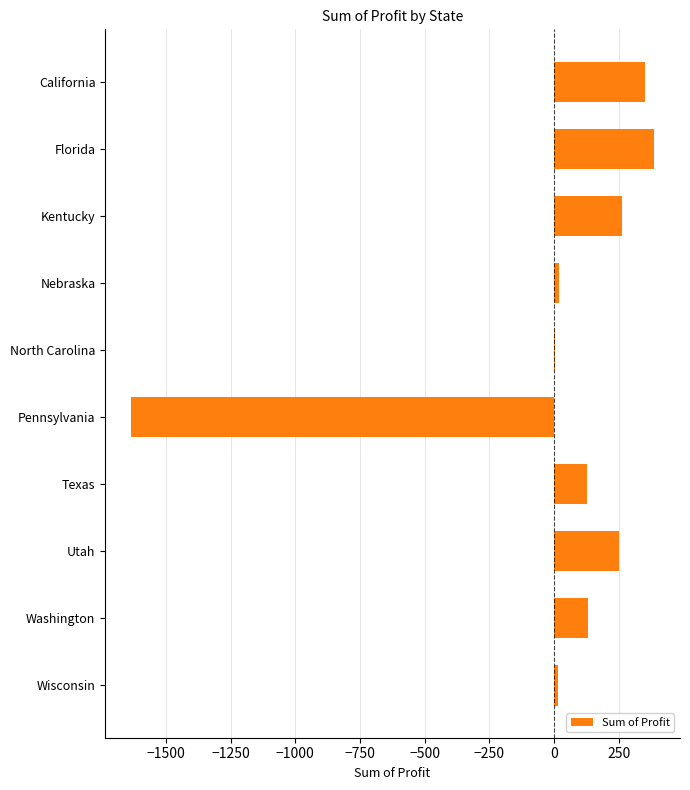

What is the maximum value shown in the chart?

385.6